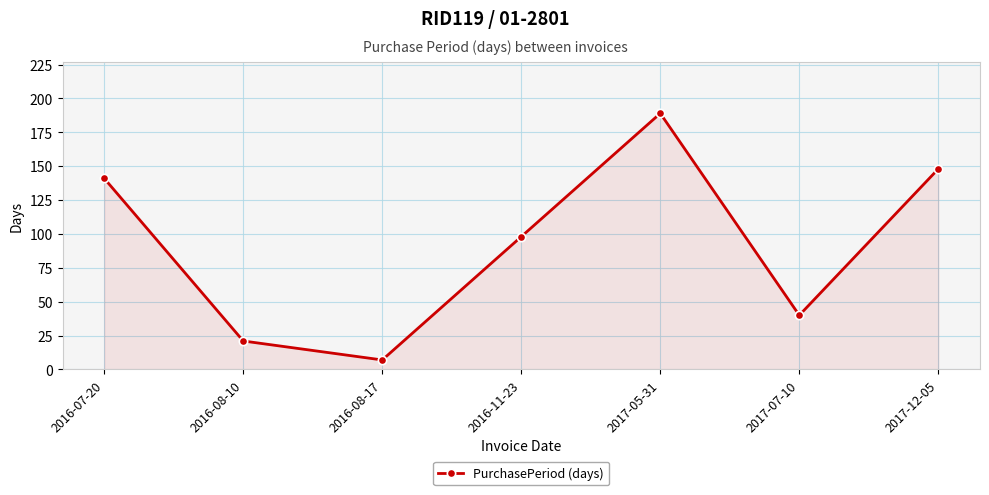

The chart shows a value of 21 at 2016-08-10. True or false?

True